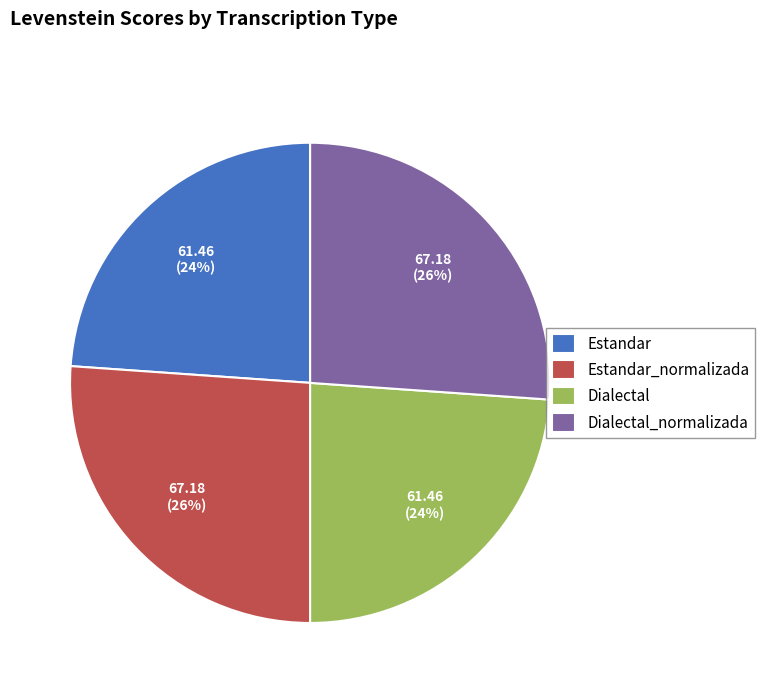

To the nearest percent, what portion does Estandar_normalizada represent?

26%